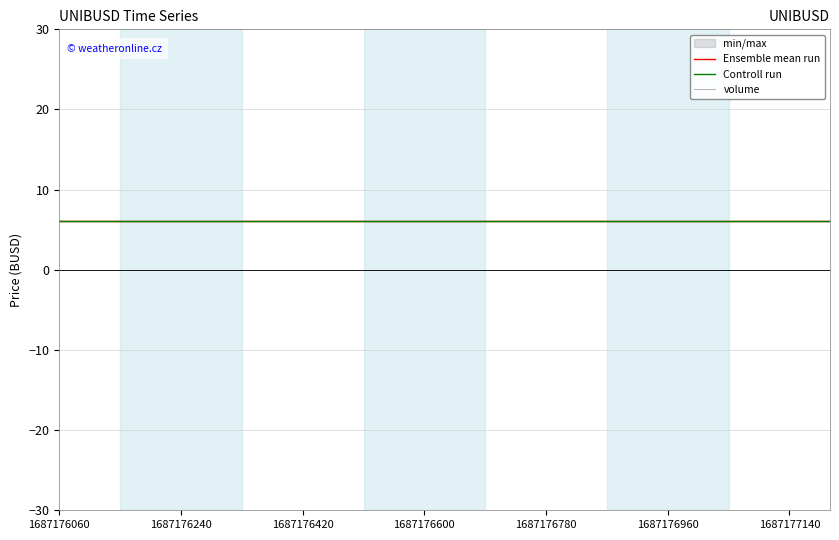

What is the value of the Controll run point at the 6th from the left?

6.1